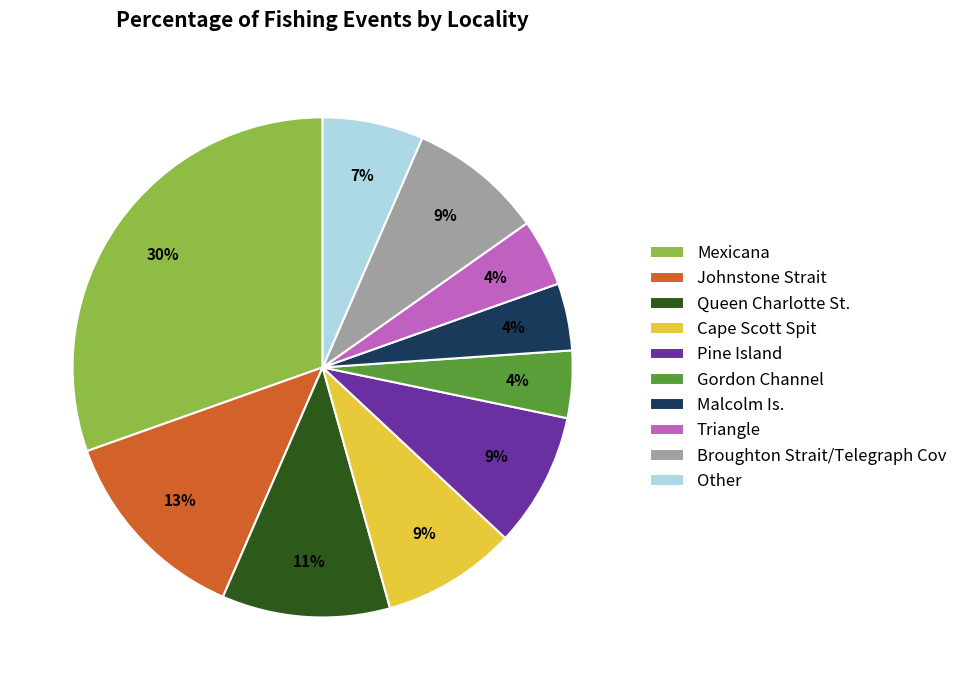

Approximately how many times larger is the value at Other compared to Cape Scott Spit?

0.8